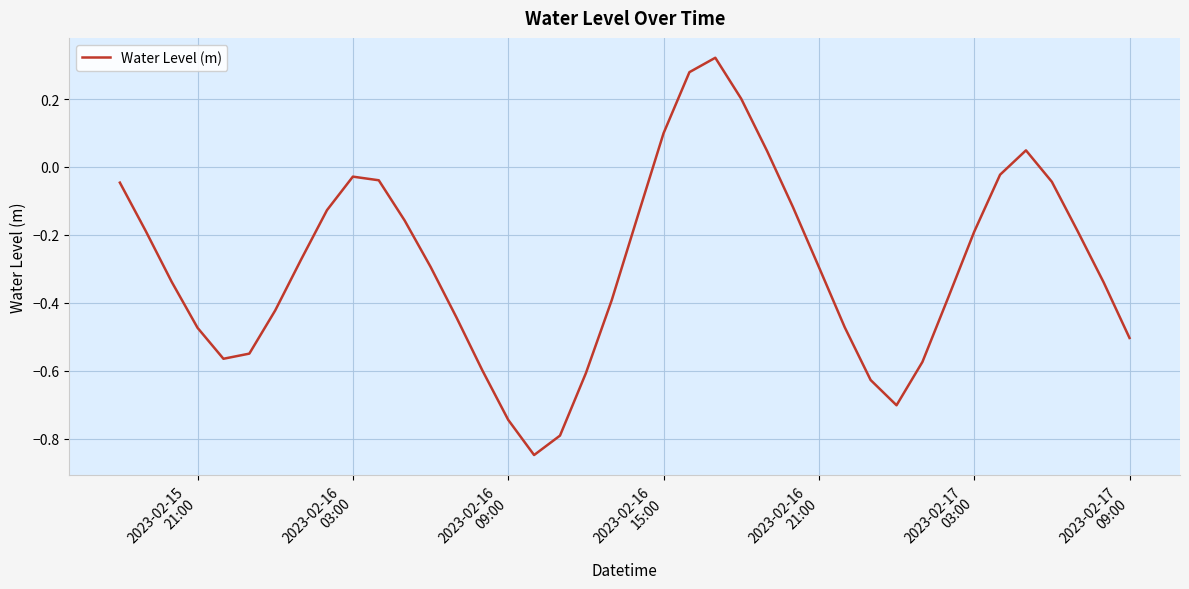

What is the difference between the maximum and minimum values?

1.2